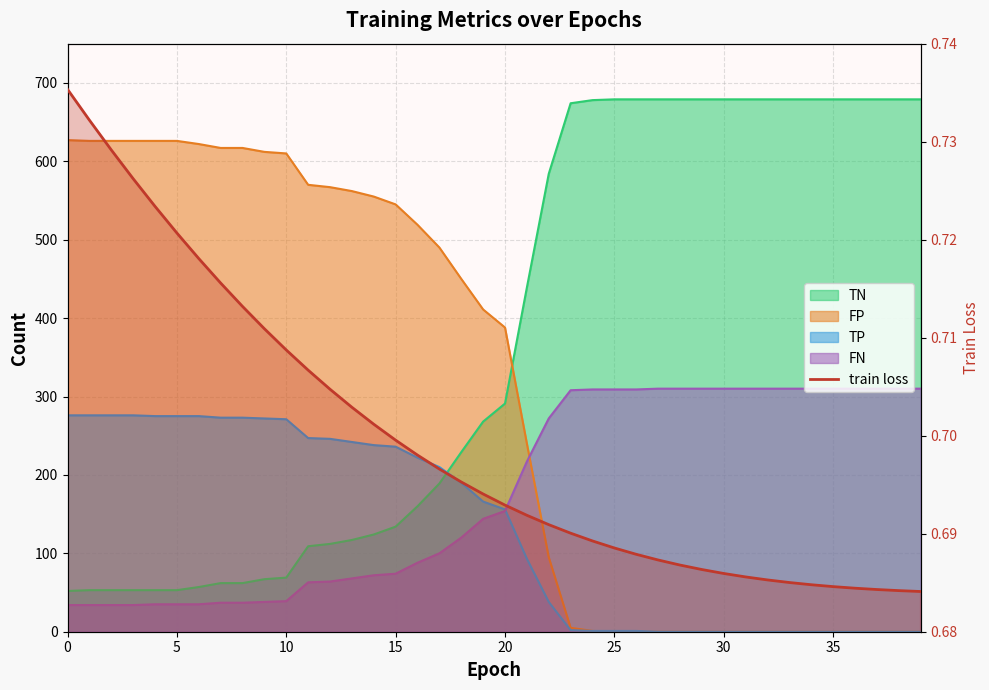

How many data points in TP are above 166?

19